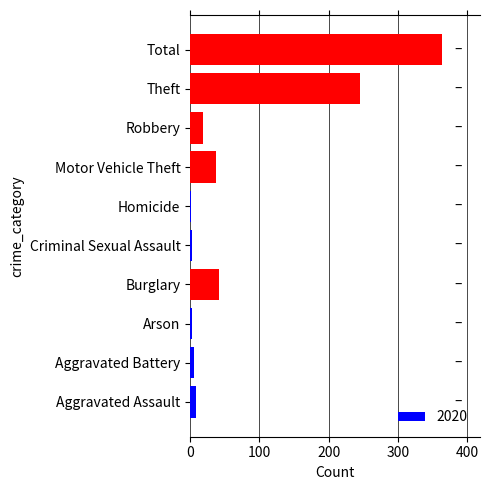

What is the sum of all values?

728